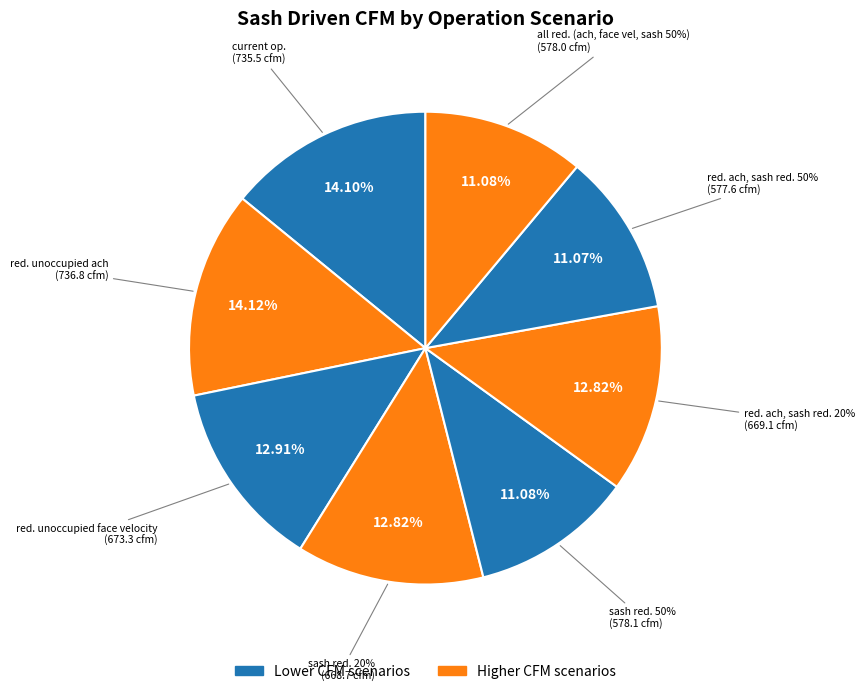

To the nearest percent, what percentage of the pie is reduced unoccupied ach?

14%